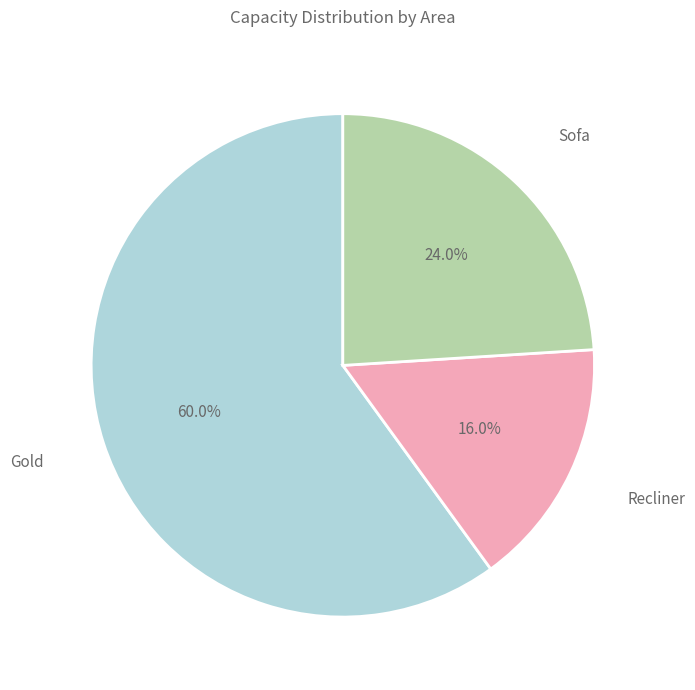

To the nearest percent, what percentage of the pie is Recliner?

16%